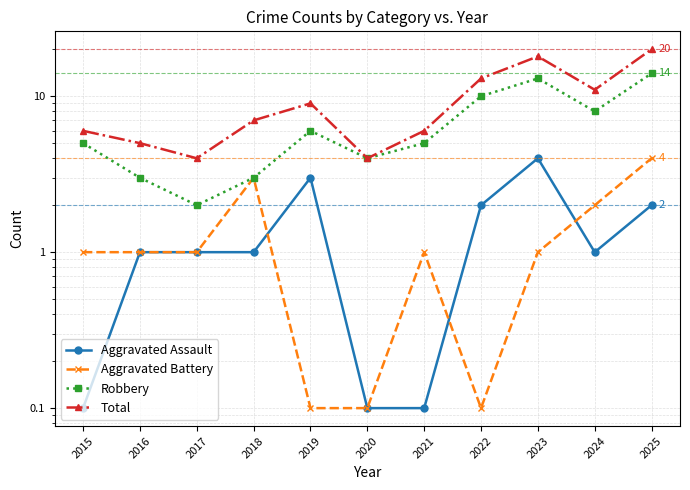

Which series ends up on top after the final intersection of Aggravated Battery and Aggravated Assault?

Aggravated Battery